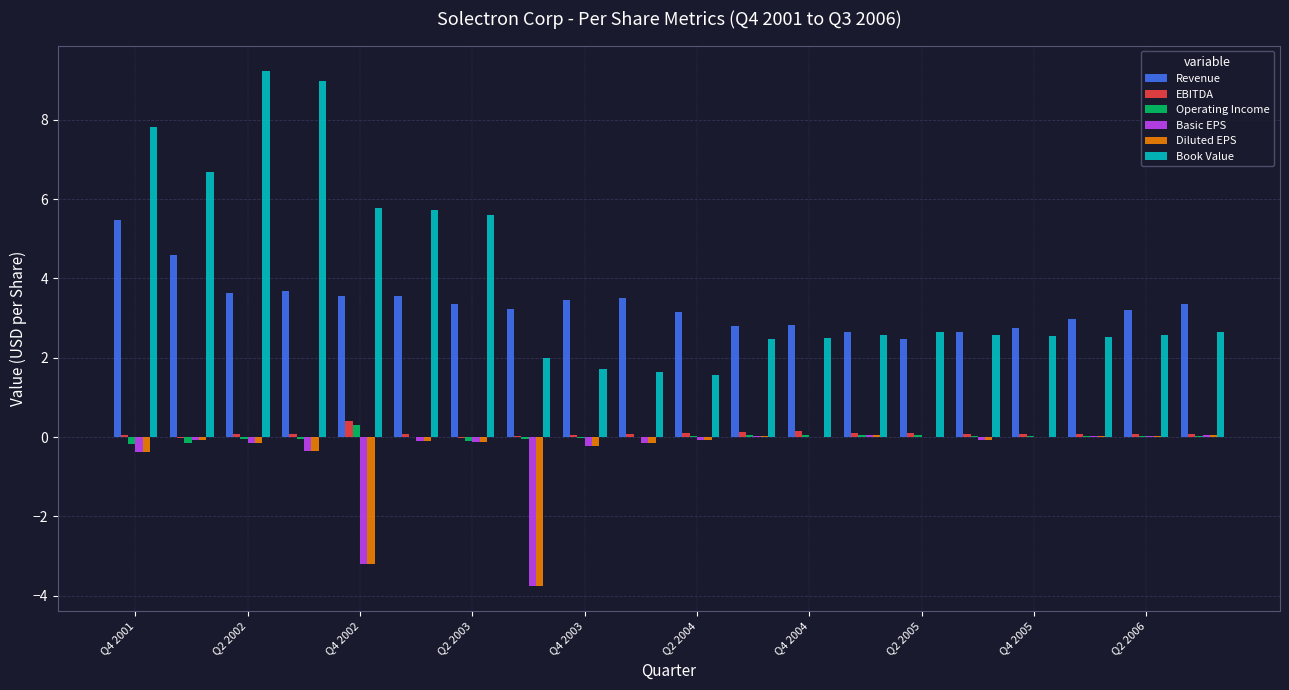

Which series has the largest total across all categories?

Book Value